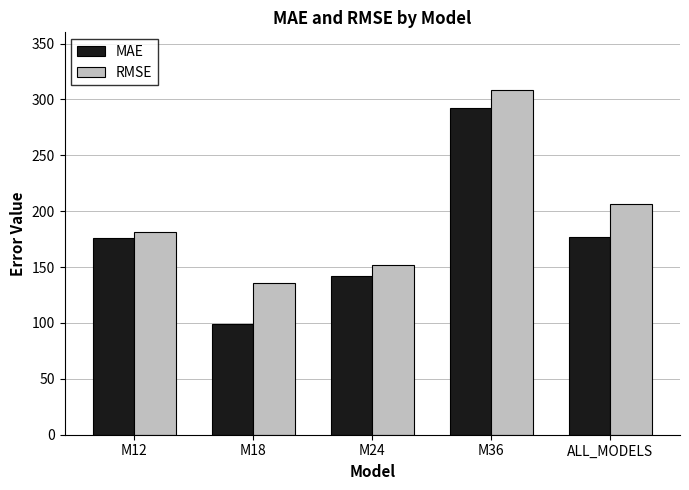

List the series in order of their overall mean, highest first.

RMSE, MAE